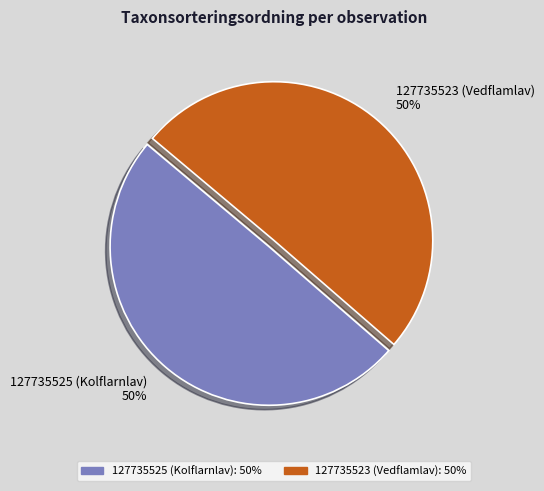

True or false: 127735523 (Vedflamlav) accounts for 59% of the total.

False